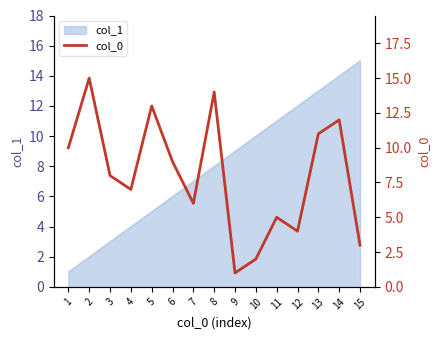

Reading left to right, extract all data points from this chart.

10	15	8	7	13	9	6	14	1	2	5	4	11	12	3